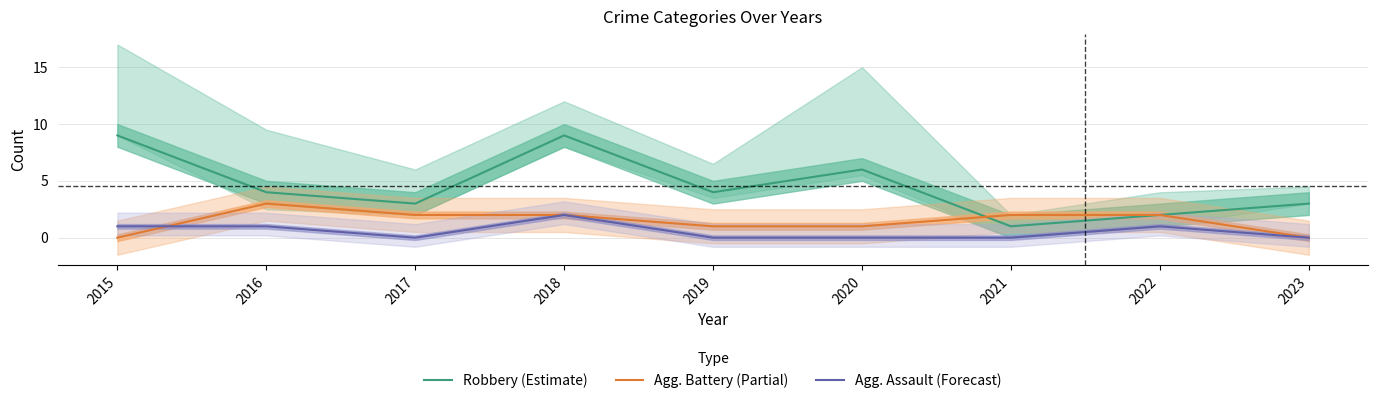

Reading left to right, transcribe all the data shown in this chart.

Robbery (Estimate): 2015=9	2016=4	2017=3	2018=9	2019=4	2020=6	2021=1	2022=2	2023=3
Agg. Battery (Partial): 2015=0	2016=3	2017=2	2018=2	2019=1	2020=1	2021=2	2022=2	2023=0
Agg. Assault (Forecast): 2015=1	2016=1	2017=0	2018=2	2019=0	2020=0	2021=0	2022=1	2023=0